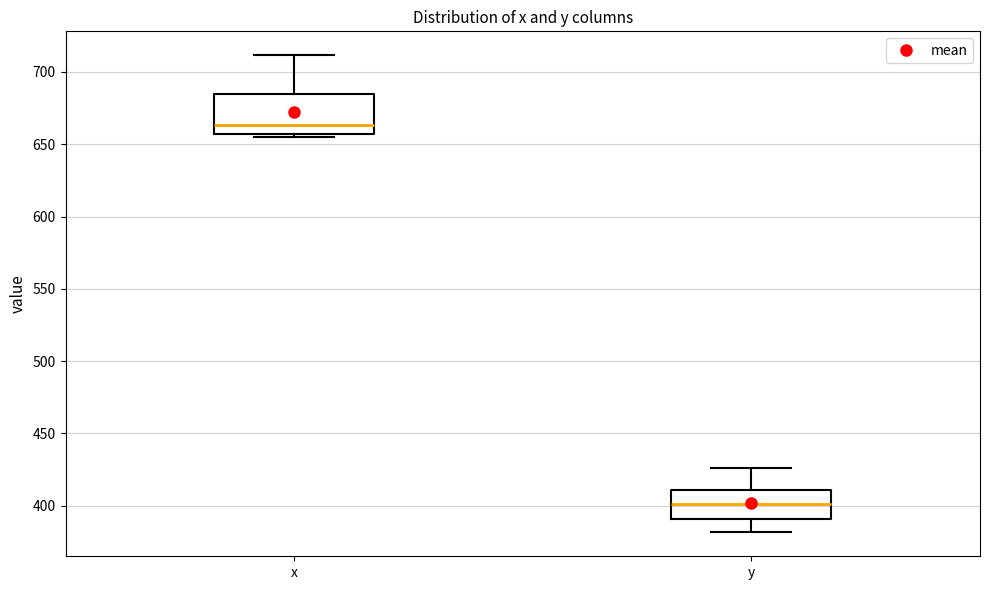

Which box has the highest median line?

x